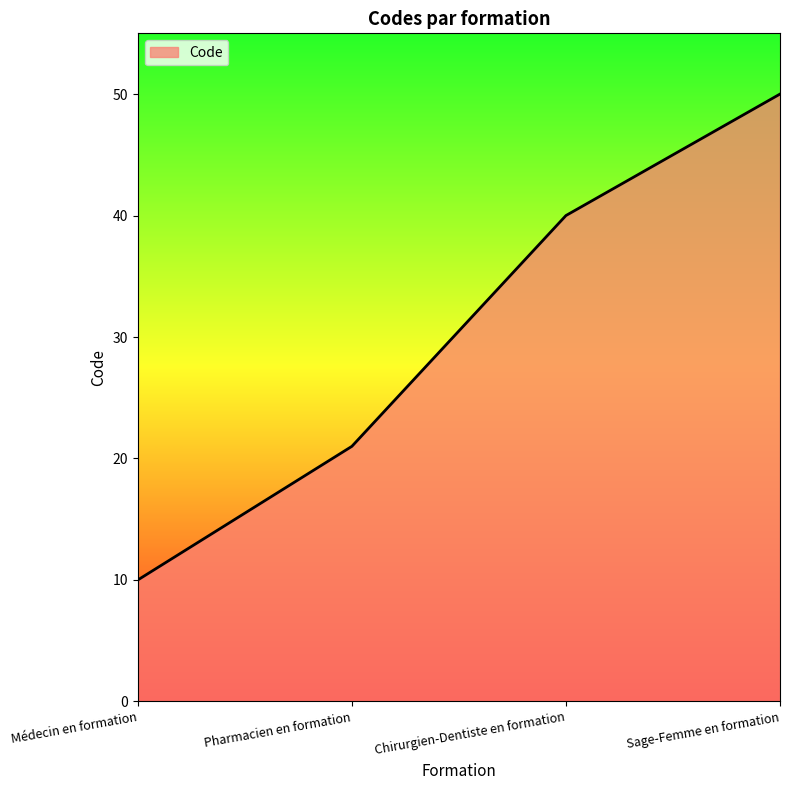

What is the minimum value shown in the chart?

10